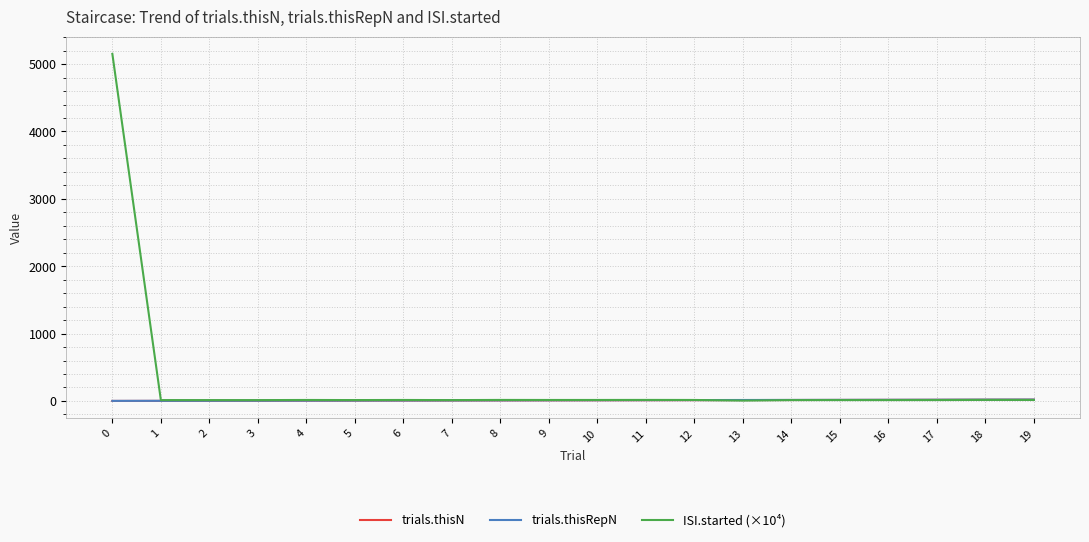

What is the greatest value displayed?

5151.3